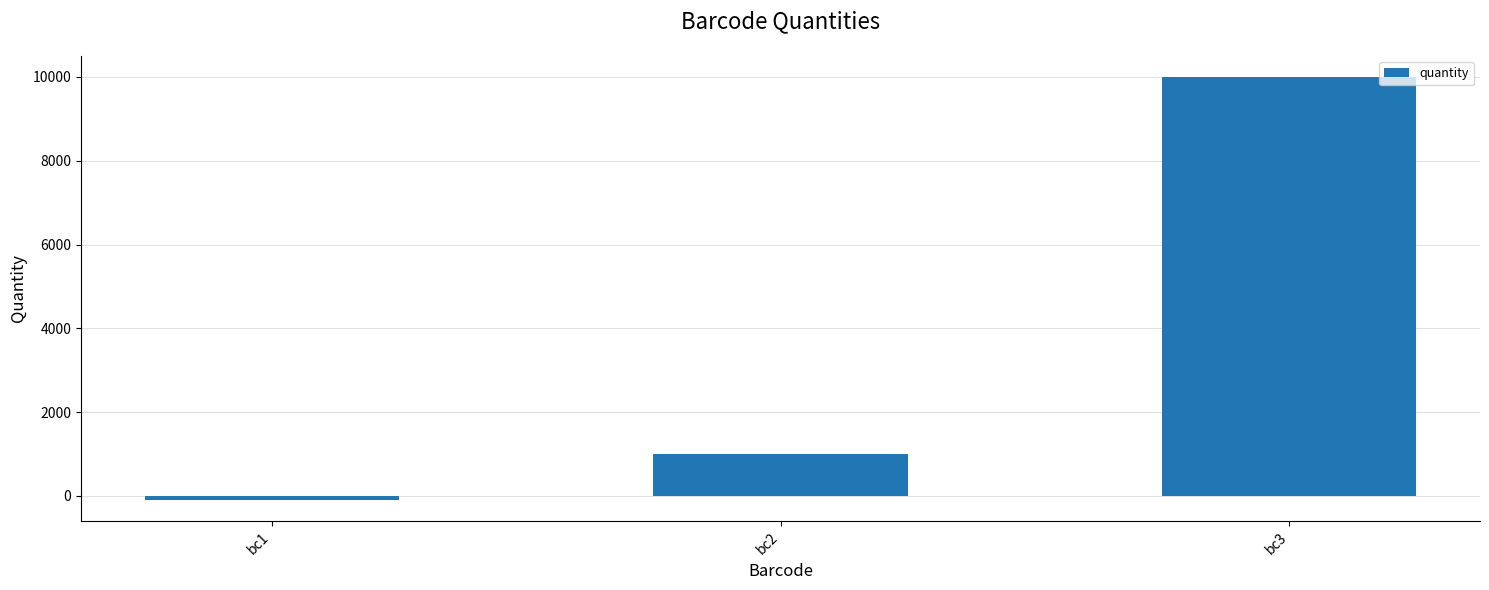

What is the change in value from bc1 to bc3?

+10100